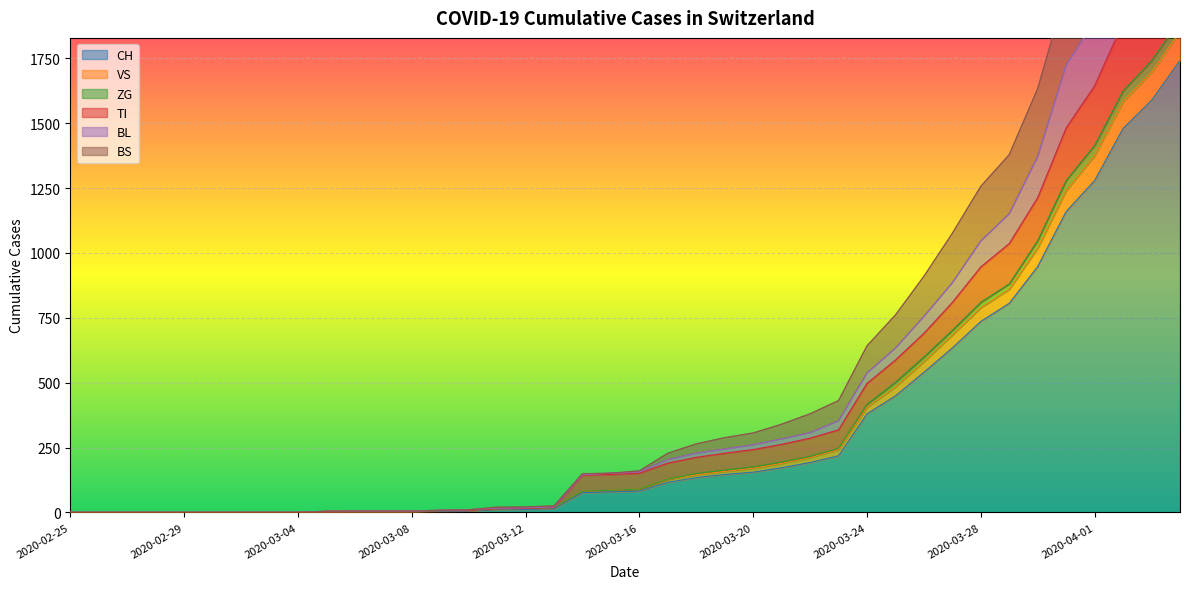

Rank the series at 2020-03-02 from highest to lowest value.

CH, VS, ZG, TI, BL, BS